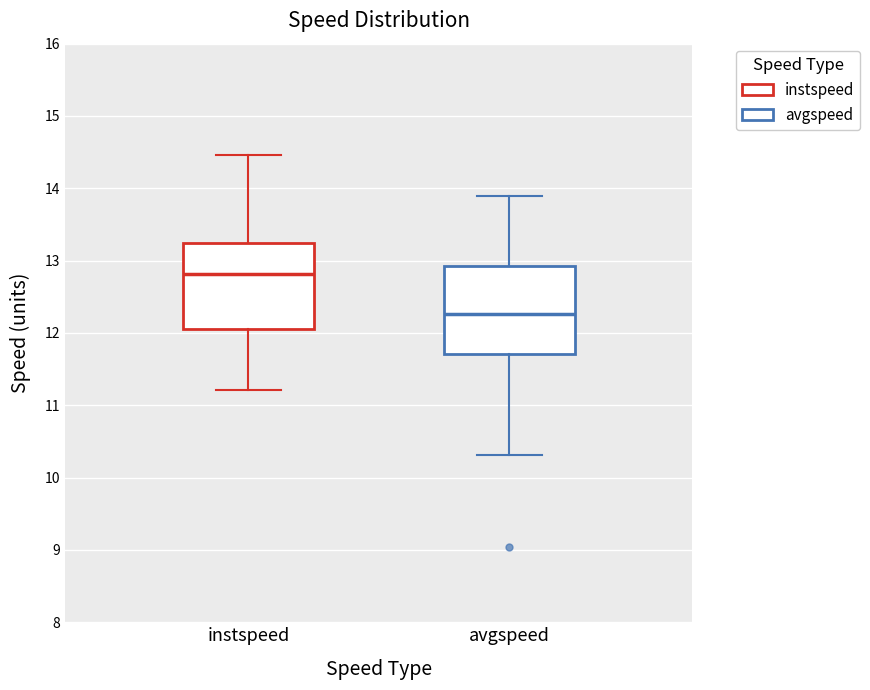

Where is the lower edge of the box for instspeed on the y-axis? The values are not printed on the chart, so give them approximately, as read against the axis.

12.1